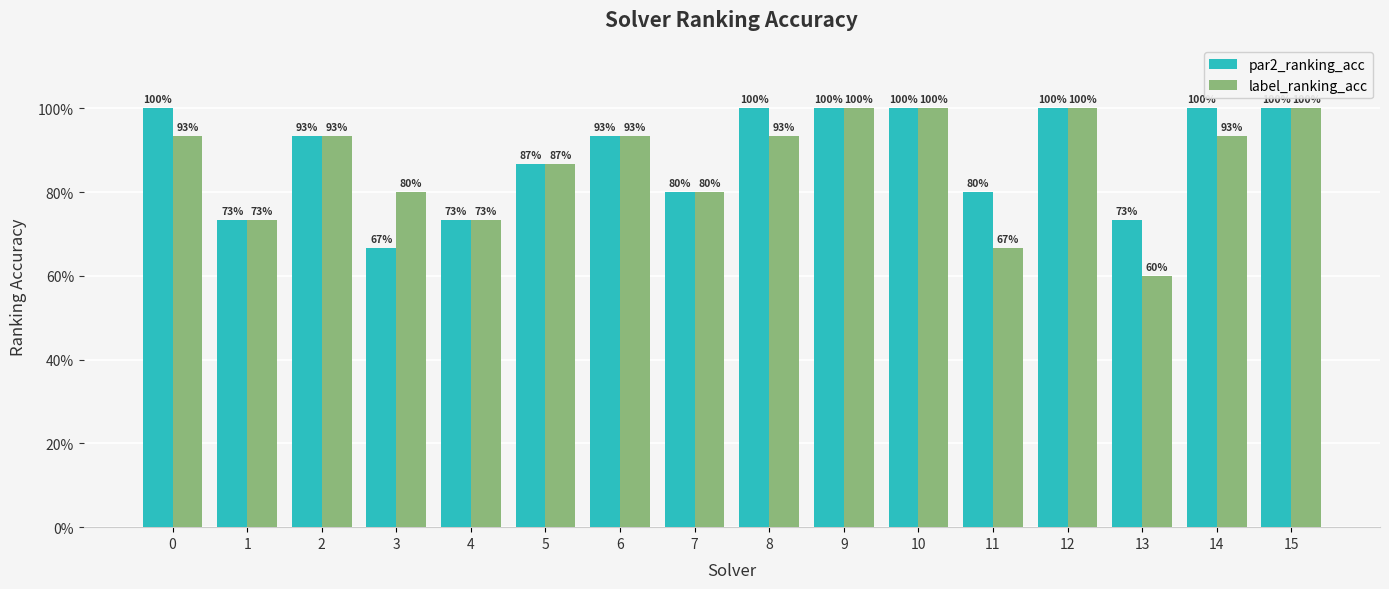

At which label is label_ranking_acc closest to 0?

13